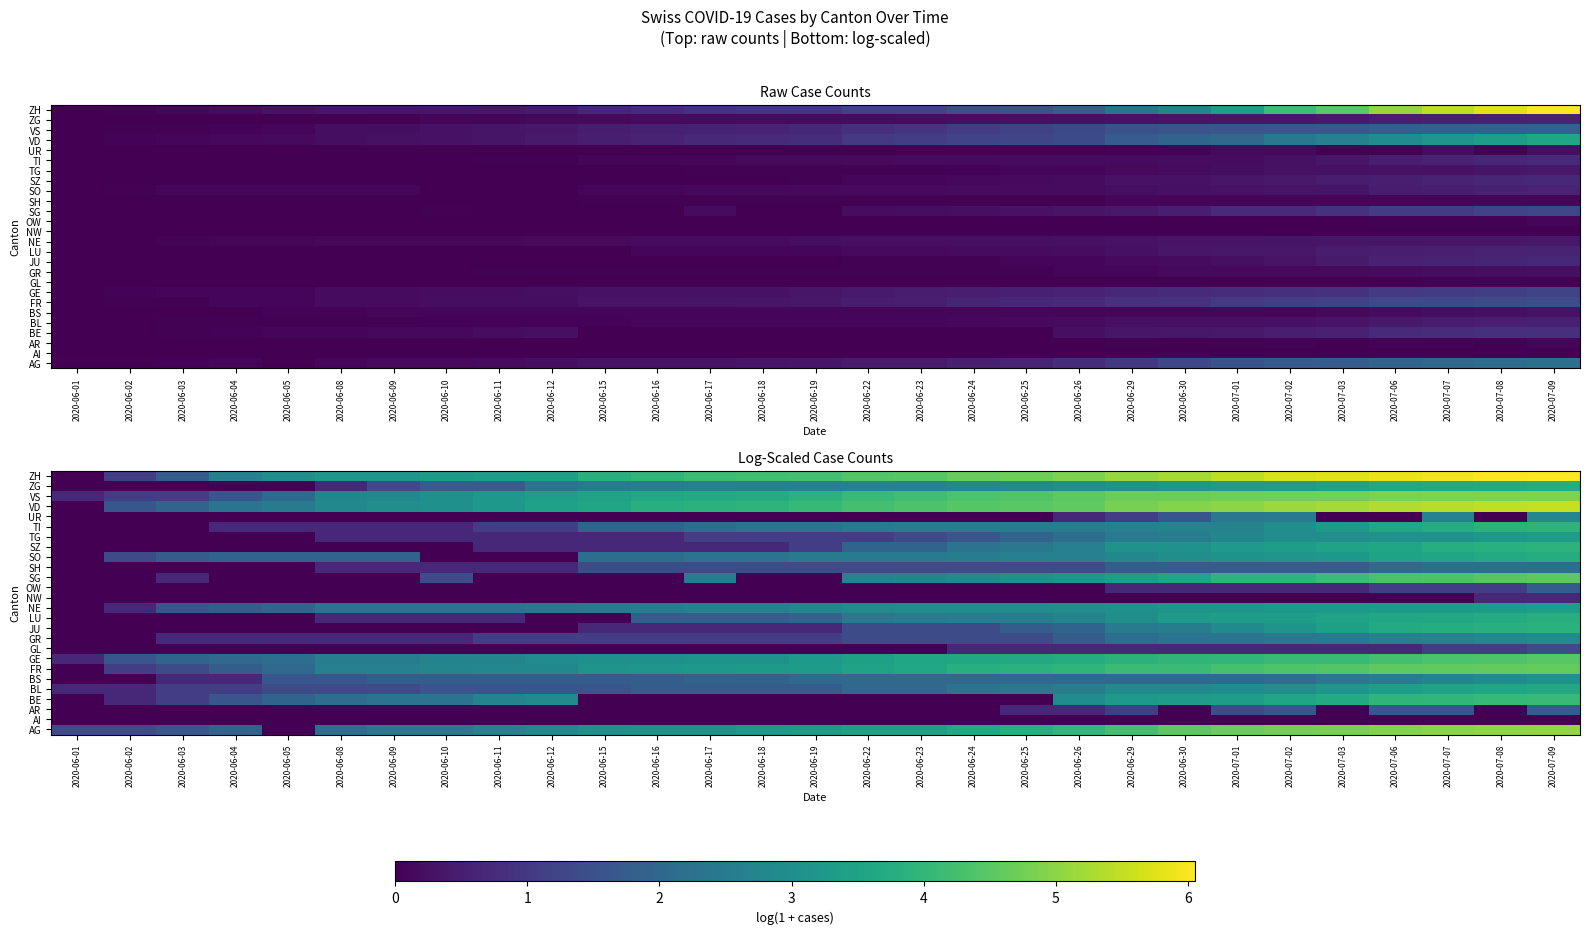

Is it true that SH equals 3.6 at 2020-07-07?

False